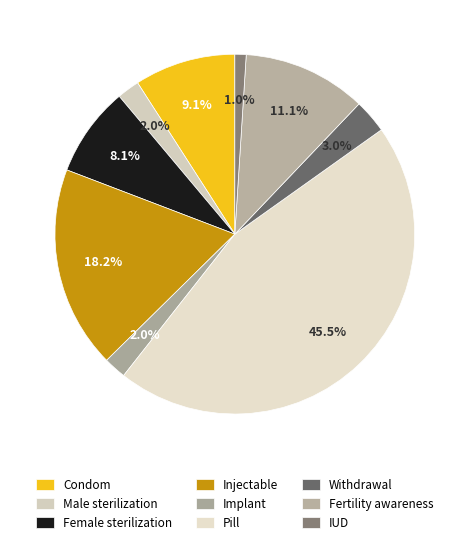

Does IUD represent more than half of the total?

No